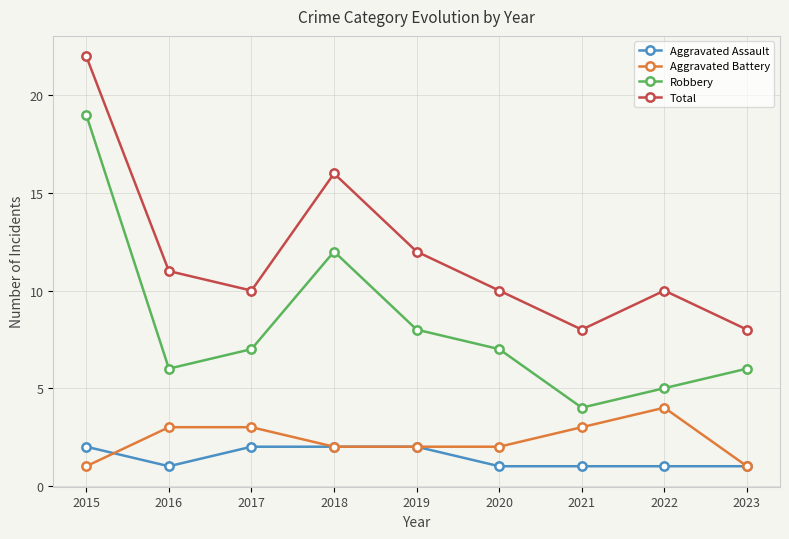

Between 2017 and 2018, which series saw the biggest shift?

Total